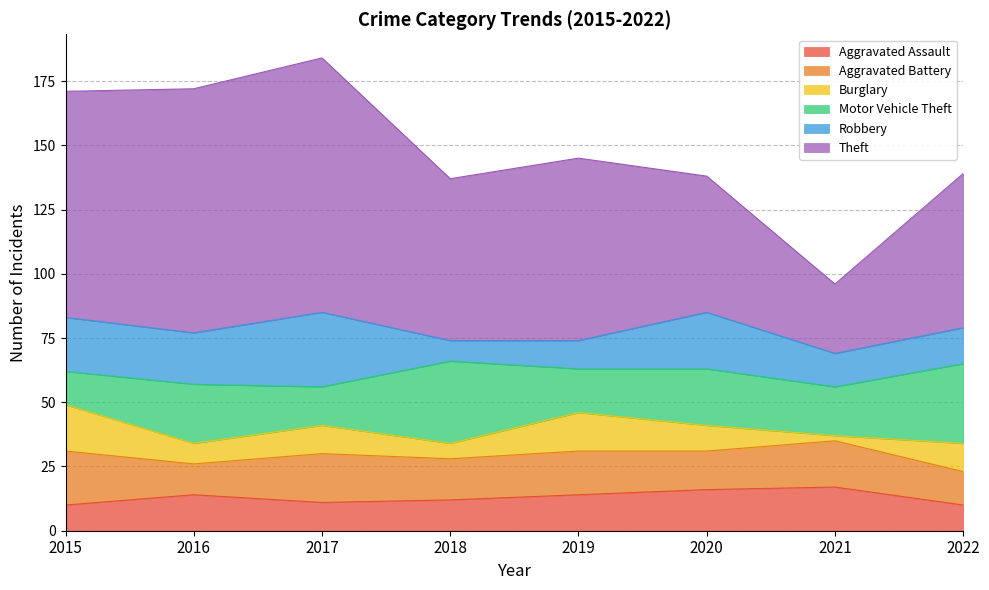

What is the difference between the maximum and minimum values in the Aggravated Battery series?

9